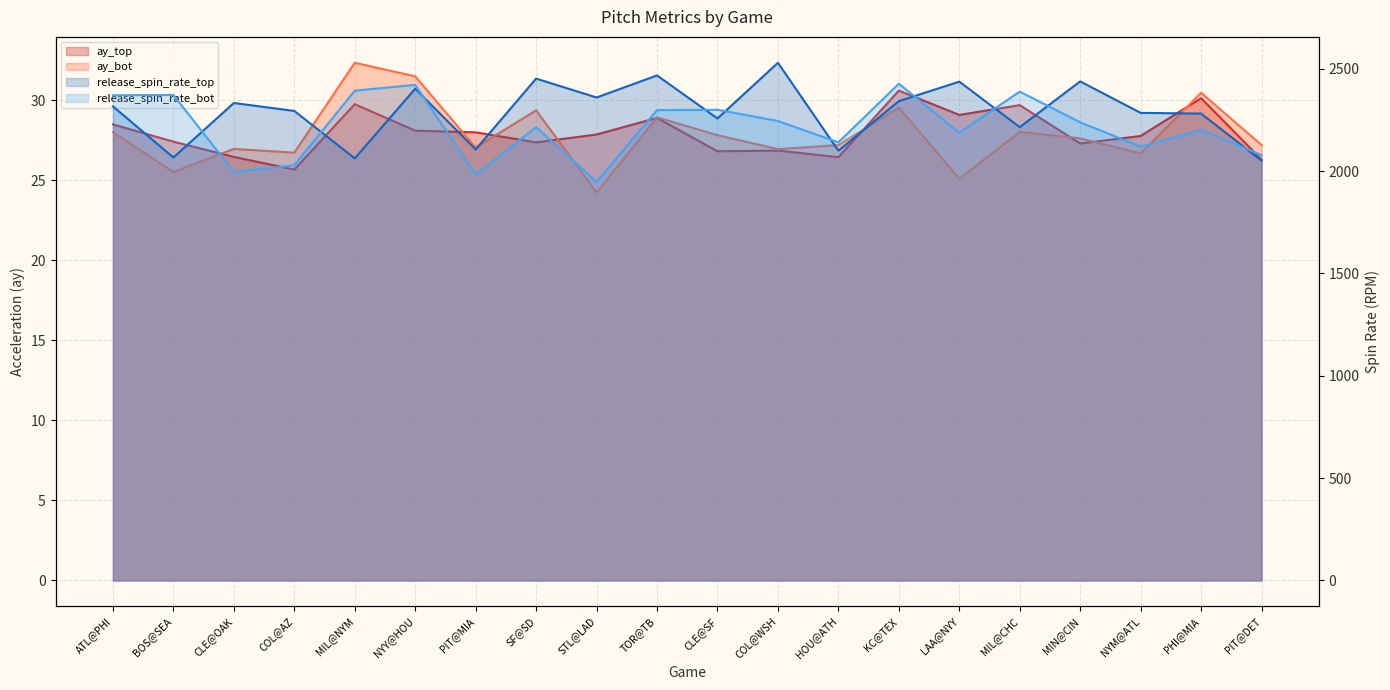

The ay_bot series shows 7.5 at PHI@MIA. True or false?

False